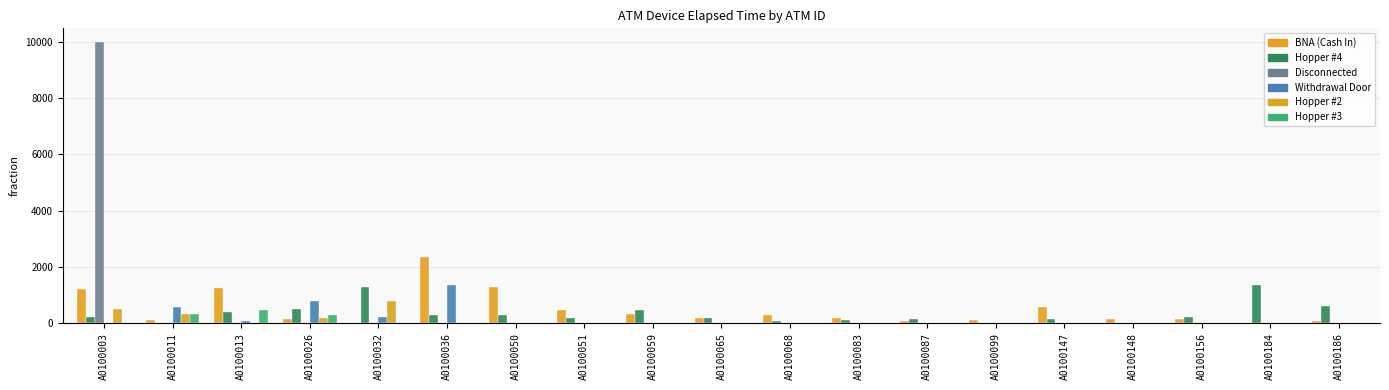

Which has a higher value, A0100065 or A0100051?

A0100051